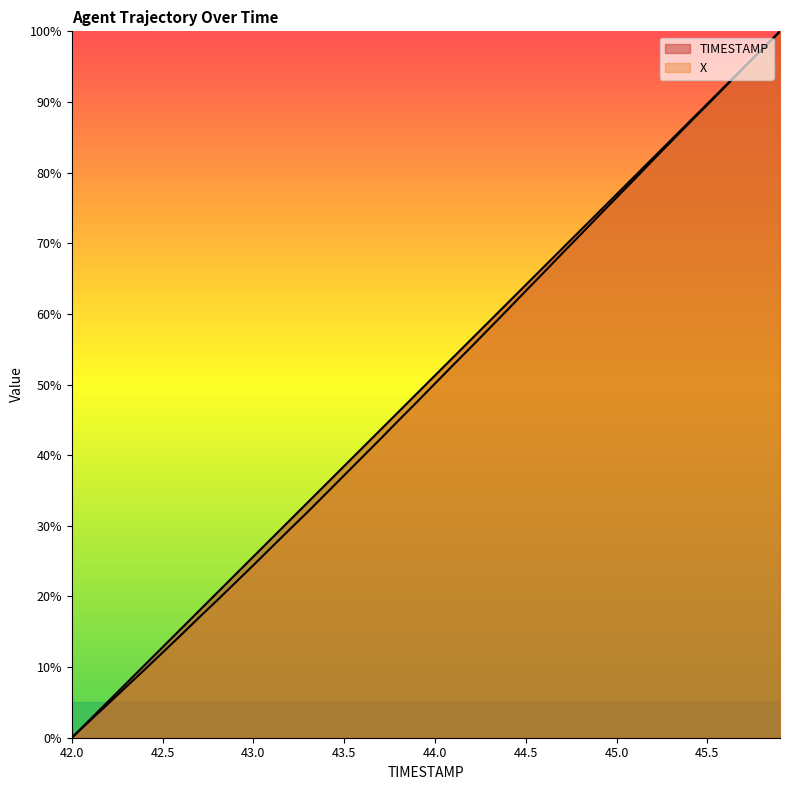

What are all the series names shown in the legend?

TIMESTAMP, X